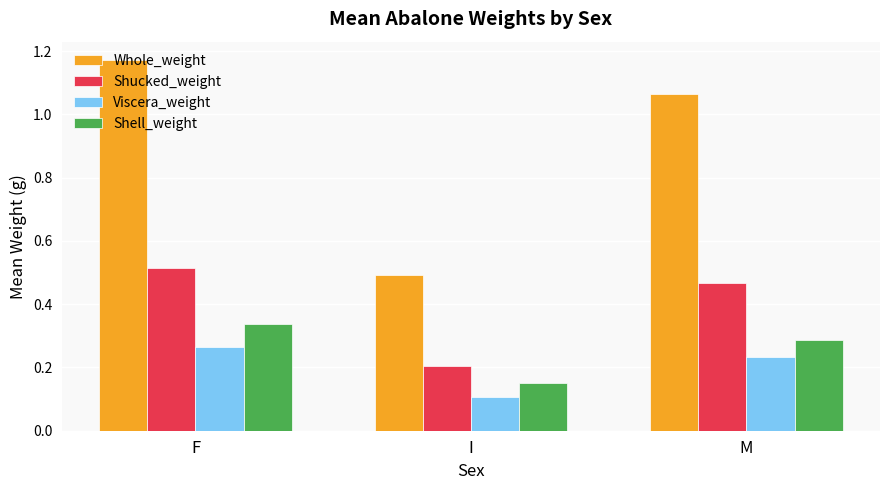

List the labels in order of Whole_weight value, largest first.

F, M, I